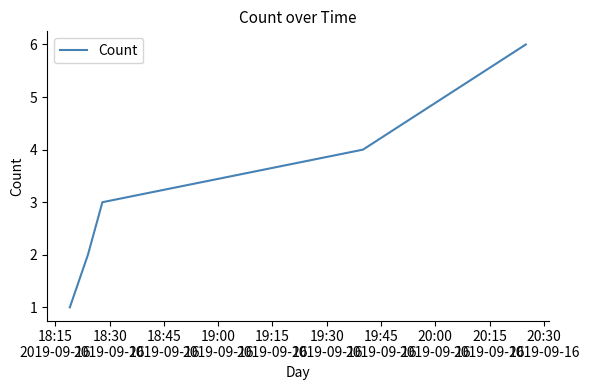

What is the difference between the maximum and minimum values?

5